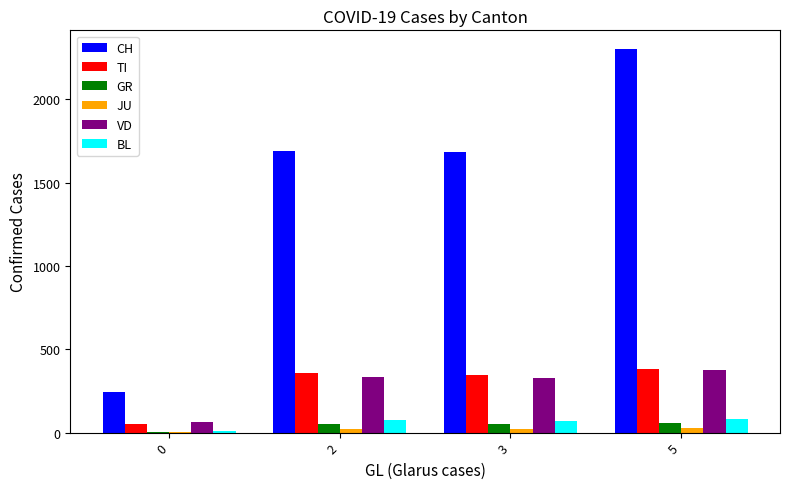

What is the greatest value displayed?

2298.0